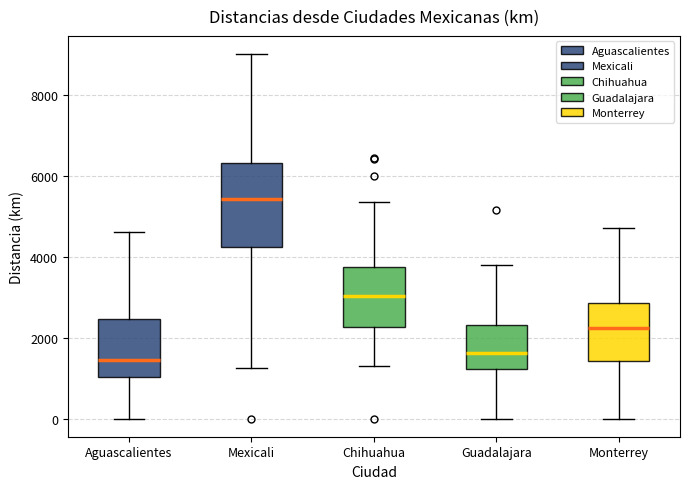

Which box is the tallest, from its lower edge to its upper edge?

Mexicali